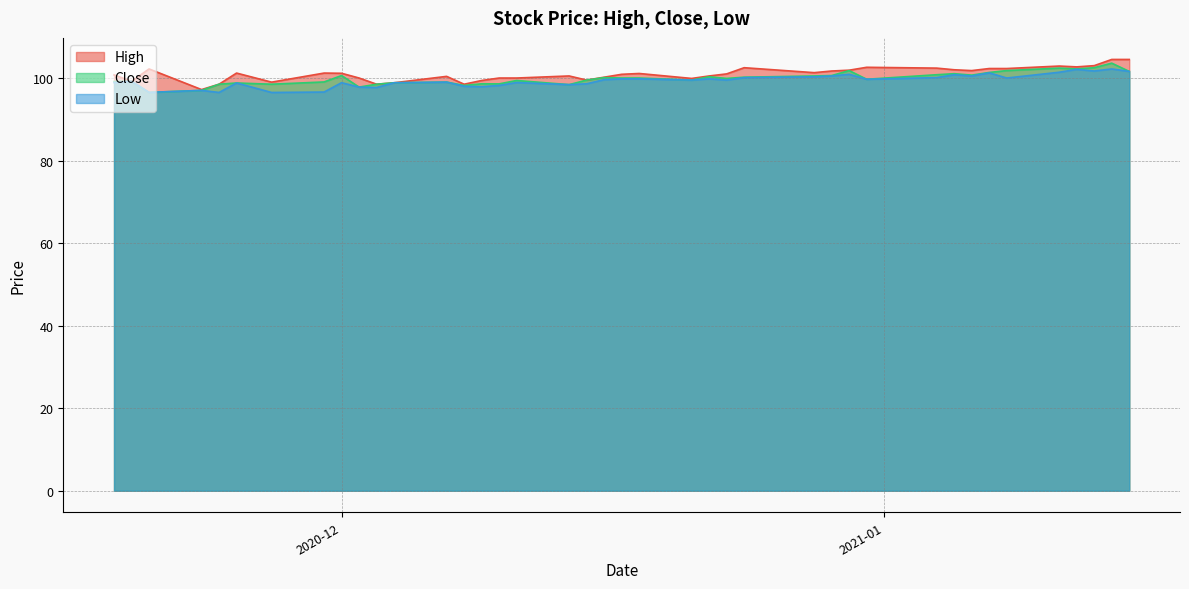

At which category is the sum across all series the highest?

2021-01-14